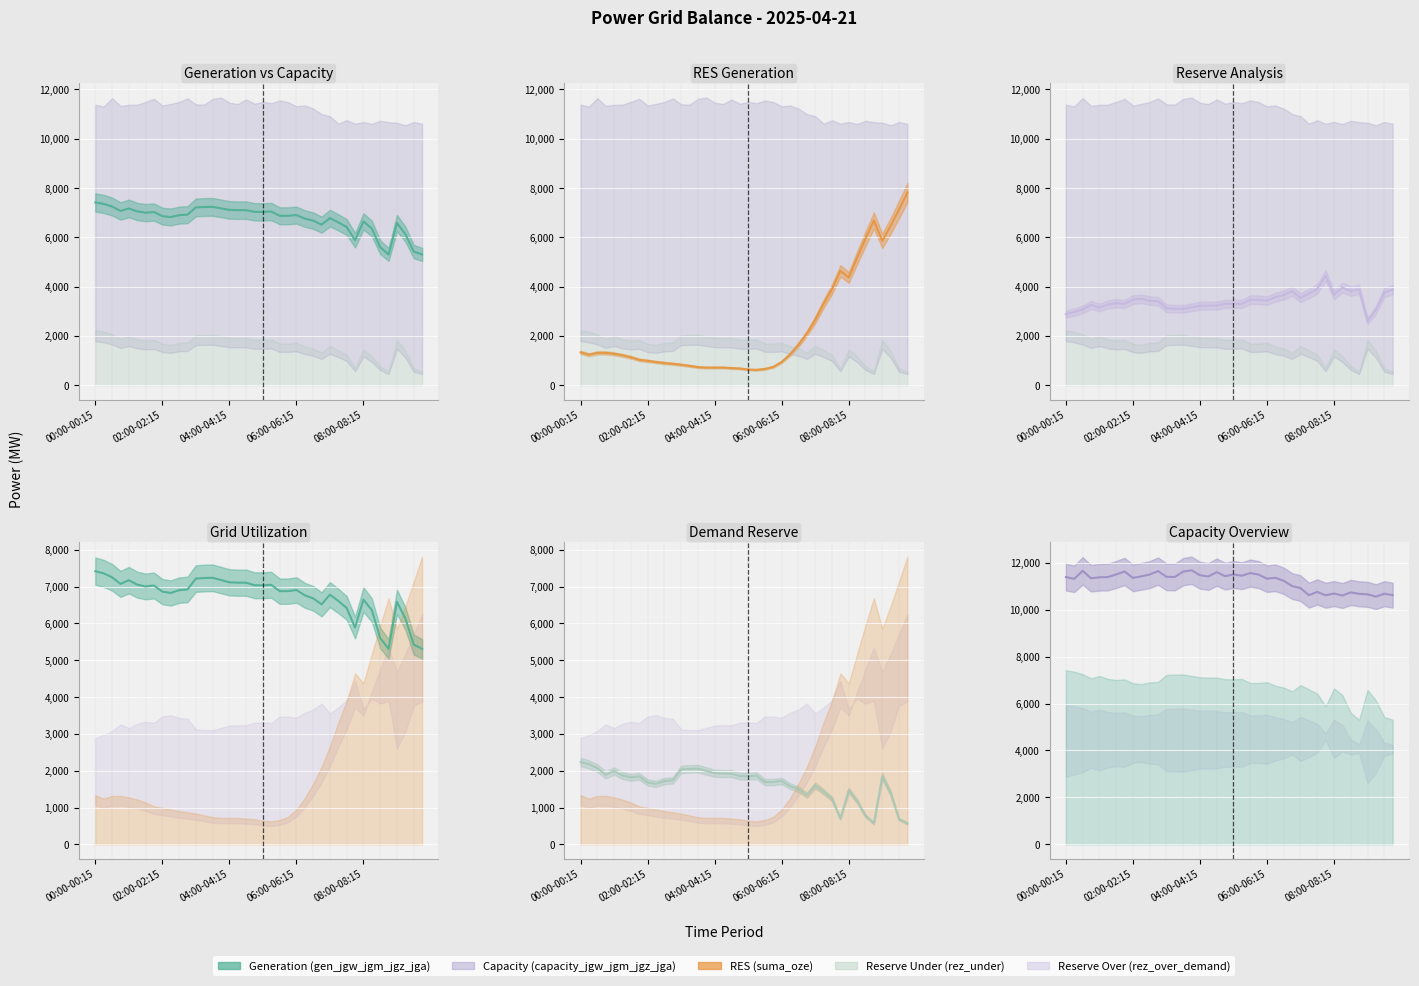

List the labels in order of rez_over_demand value, smallest first.

09:00-09:15, 00:00-00:15, 00:15-00:30, 09:15-09:30, 00:30-00:45, 03:30-03:45, 03:15-03:30, 03:00-03:15, 01:00-01:15, 03:45-04:00, 04:00-04:15, 04:15-04:30, 04:30-04:45, 00:45-01:00, 01:15-01:30, 05:15-05:30, 01:45-02:00, 04:45-05:00, 05:00-05:15, 01:30-01:45, 02:45-03:00, 02:30-02:45, 06:00-06:15, 05:45-06:00, 05:30-05:45, 02:00-02:15, 02:15-02:30, 07:00-07:15, 06:15-06:30, 06:30-06:45, 08:00-08:15, 07:15-07:30, 09:30-09:45, 08:30-08:45, 06:45-07:00, 09:45-10:00, 08:45-09:00, 07:30-07:45, 08:15-08:30, 07:45-08:00